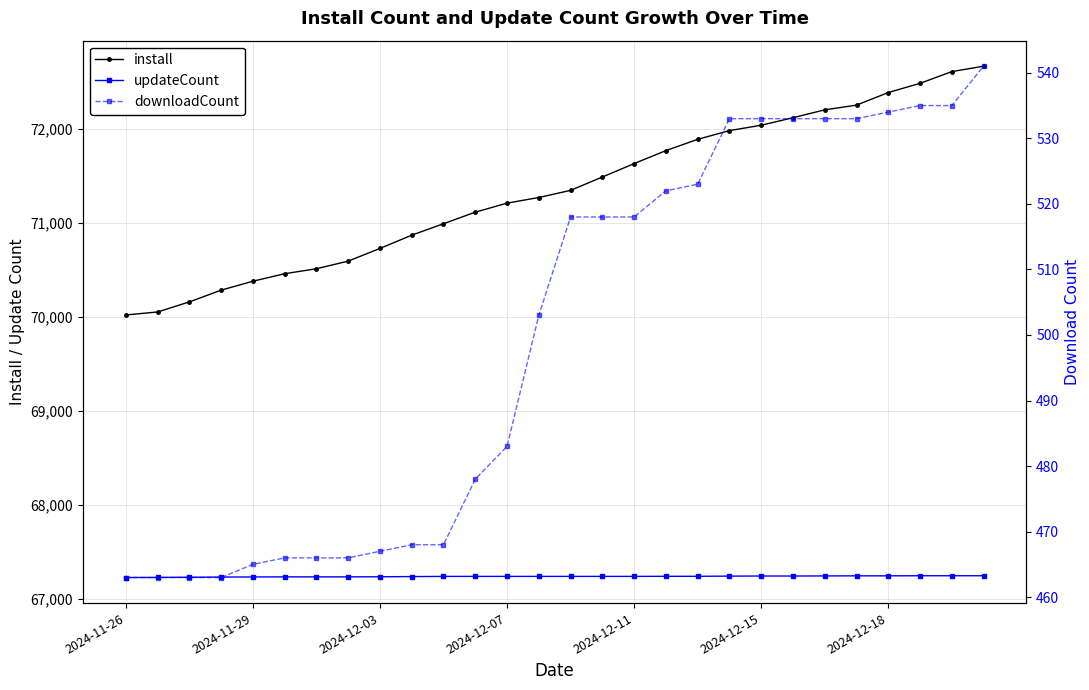

What is the difference between the maximum and minimum values in the updateCount series?

19